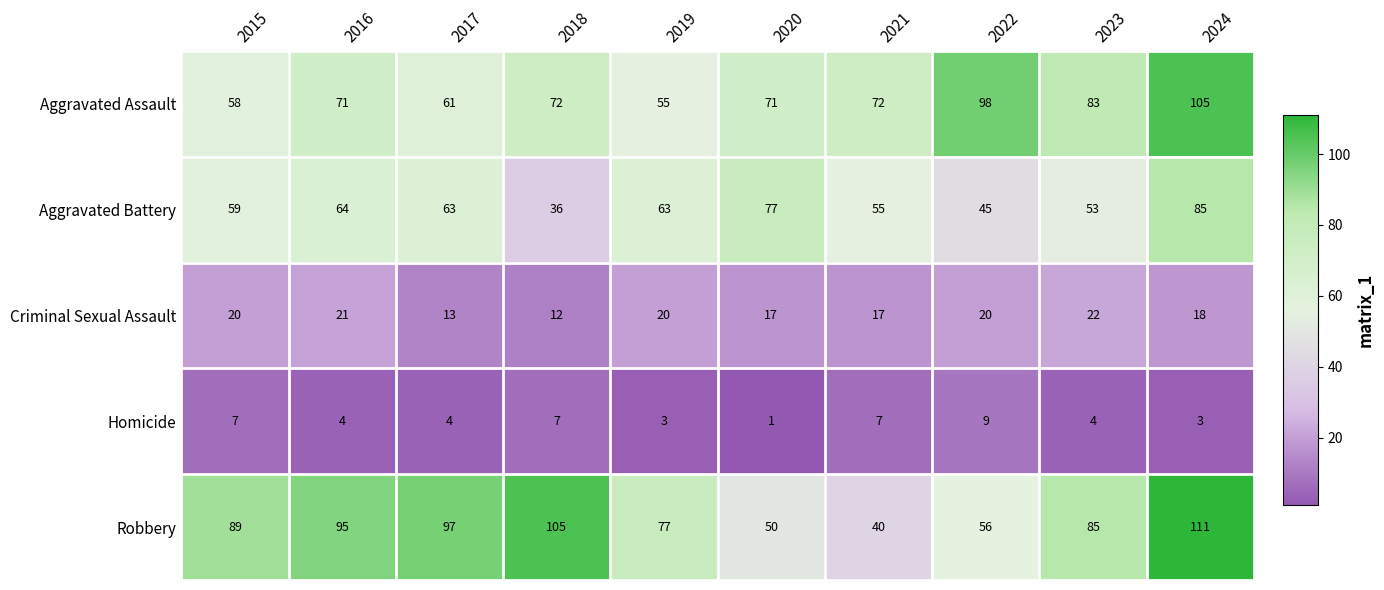

At which category is the sum across all series the highest?

2024